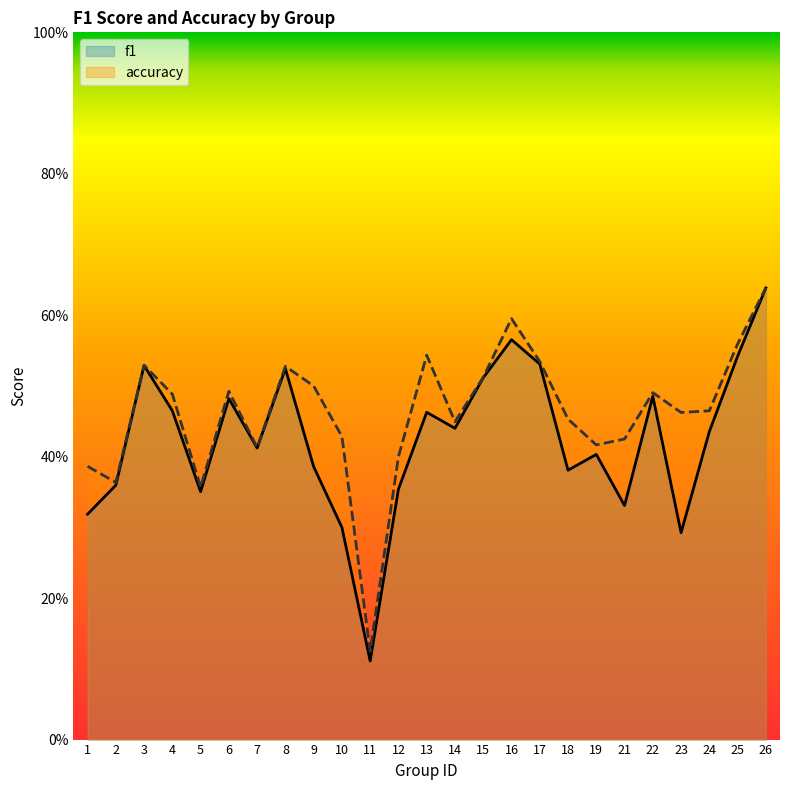

What is the sum of all f1 values?

10.6